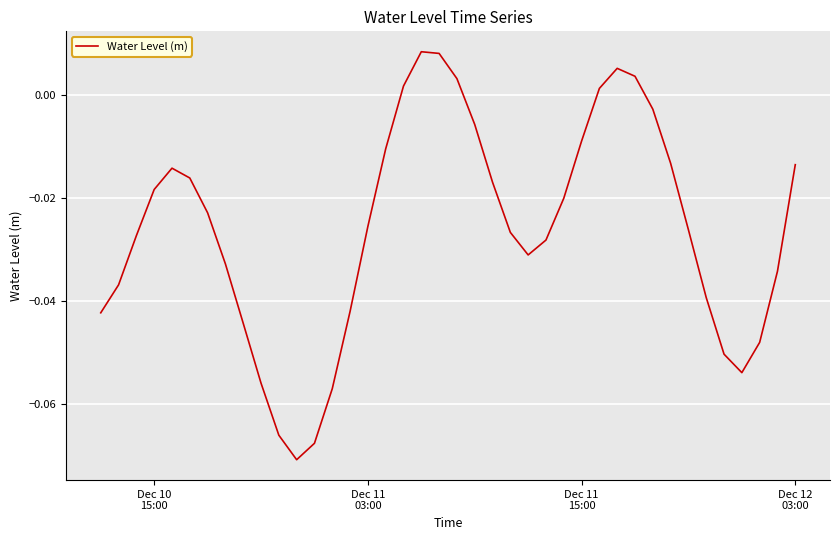

What is the difference between the maximum and second lowest values?

0.1